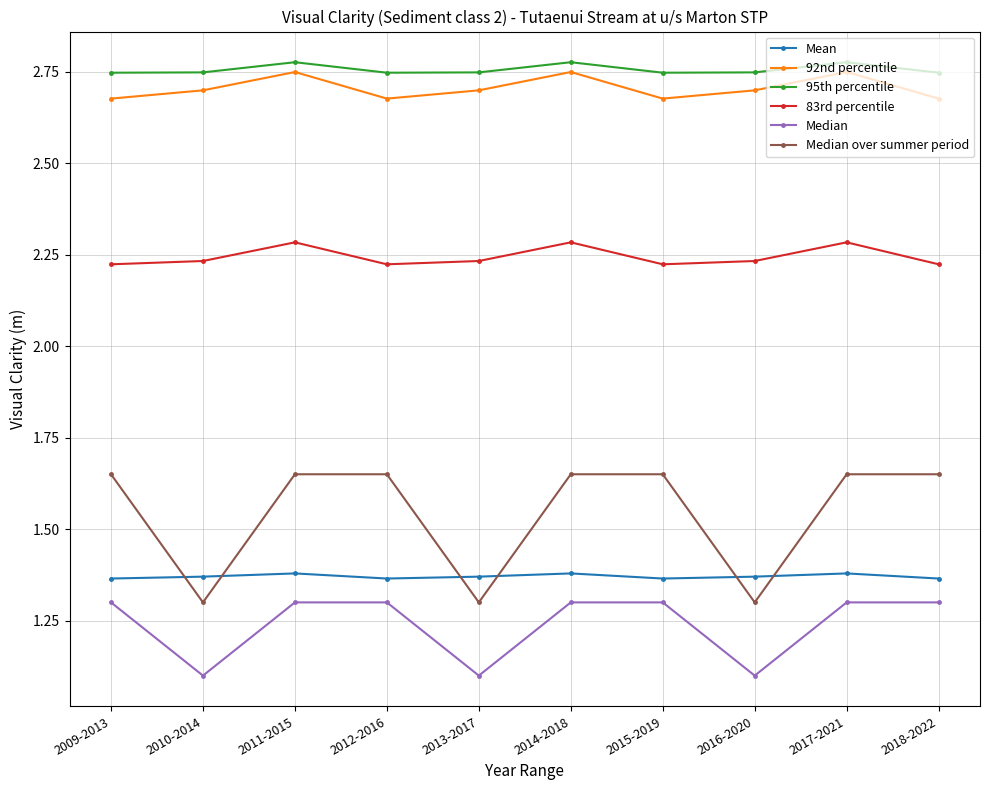

In Median, how many points are lower than both neighbors (excluding endpoints)?

3